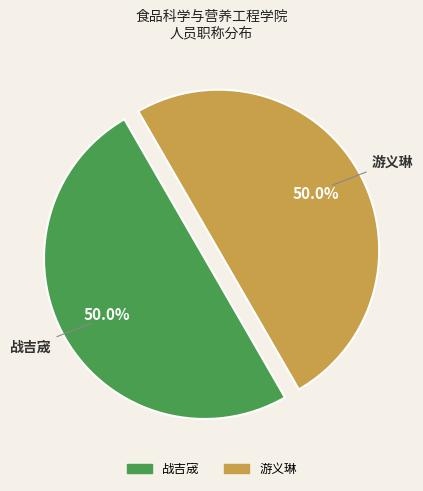

To the nearest percent, what is the average slice percentage?

50%